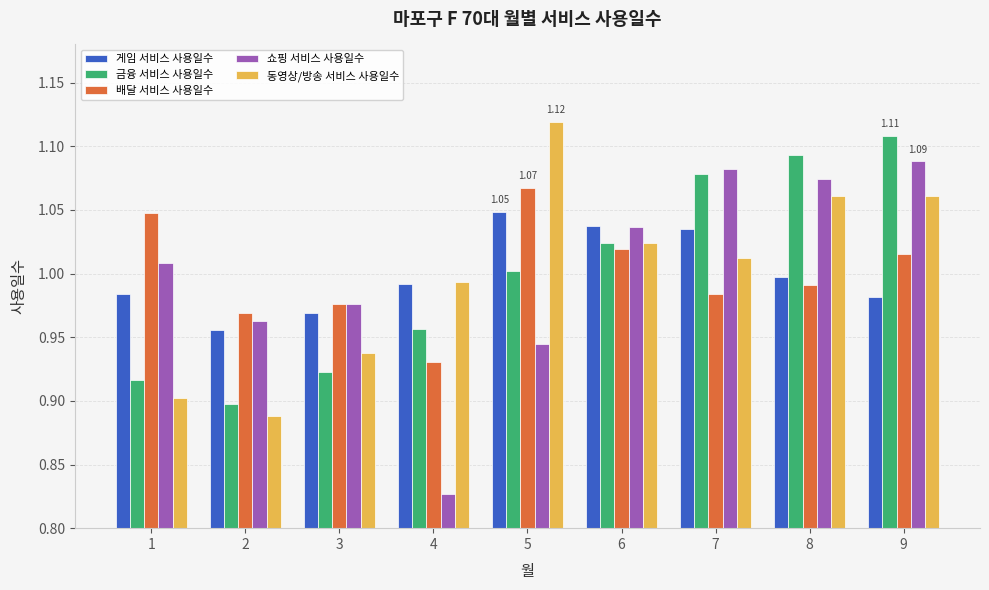

Rank the series by their maximum value, from lowest to highest.

게임 서비스 사용일수, 배달 서비스 사용일수, 쇼핑 서비스 사용일수, 금융 서비스 사용일수, 동영상/방송 서비스 사용일수